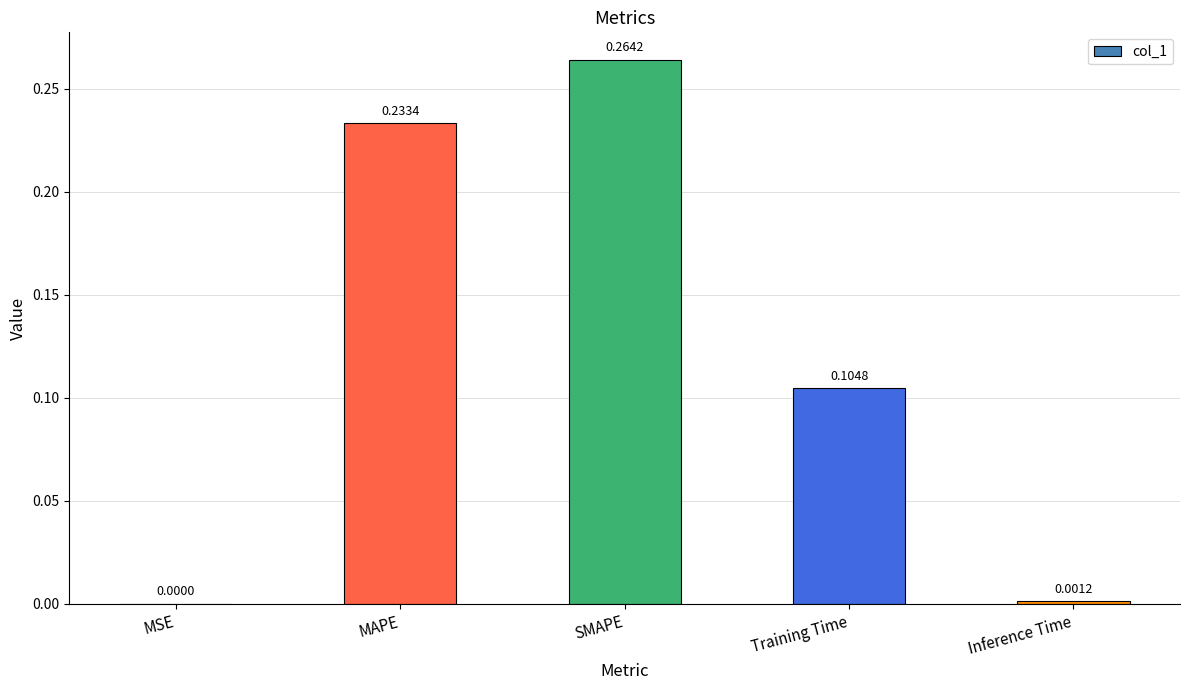

Which has a higher value, SMAPE or MSE?

SMAPE